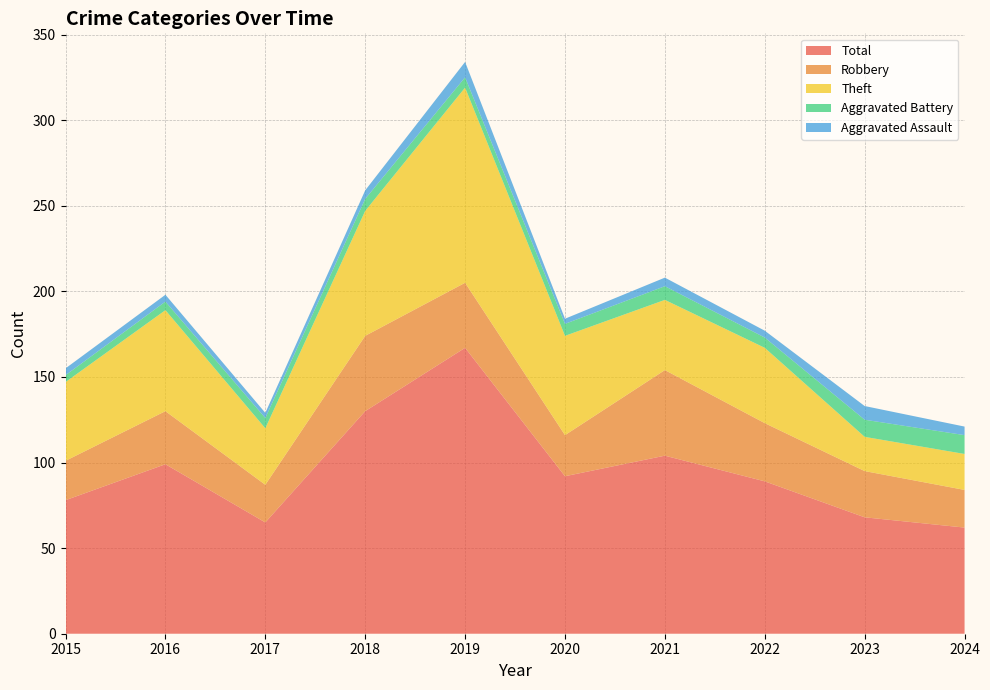

Reading left to right, list all the values displayed in this chart.

Robbery: 2015=23	2016=31	2017=22	2018=44	2019=38	2020=24	2021=50	2022=34	2023=27	2024=22
Theft: 2015=46	2016=59	2017=33	2018=73	2019=114	2020=58	2021=41	2022=44	2023=20	2024=21
Aggravated Battery: 2015=4	2016=5	2017=6	2018=7	2019=6	2020=7	2021=8	2022=6	2023=10	2024=11
Aggravated Assault: 2015=4	2016=4	2017=3	2018=5	2019=9	2020=3	2021=5	2022=4	2023=8	2024=5
Total: 2015=78	2016=99	2017=65	2018=130	2019=167	2020=92	2021=104	2022=89	2023=68	2024=62